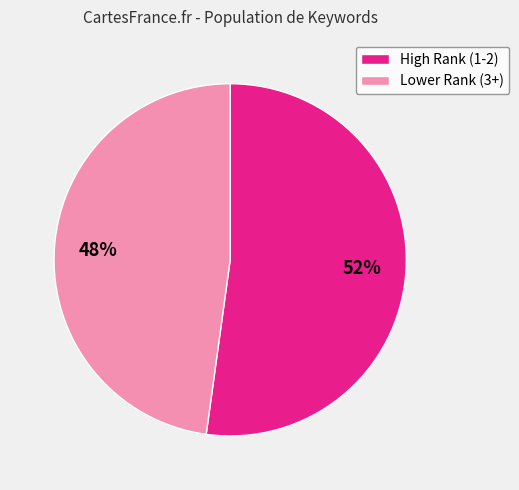

True or false: Lower Rank (3+) accounts for 39% of the total.

False